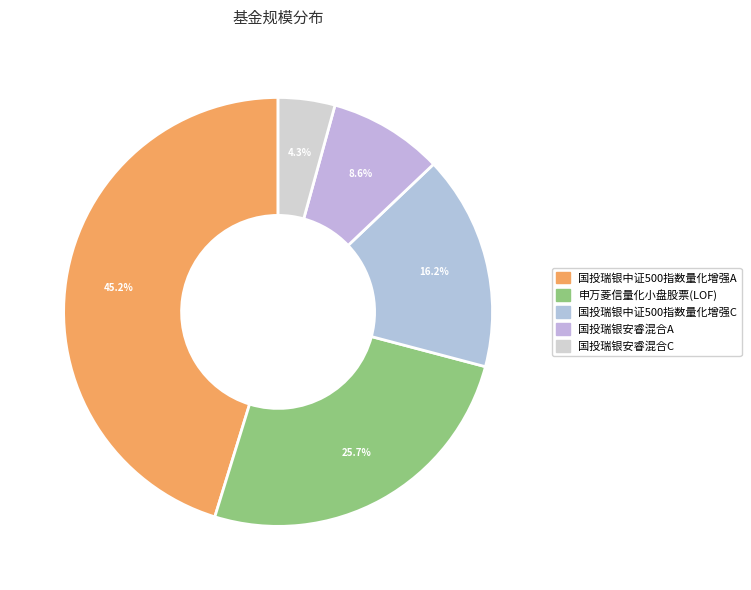

Is it true that 申万菱信量化小盘股票(LOF) is 26% of the pie?

True